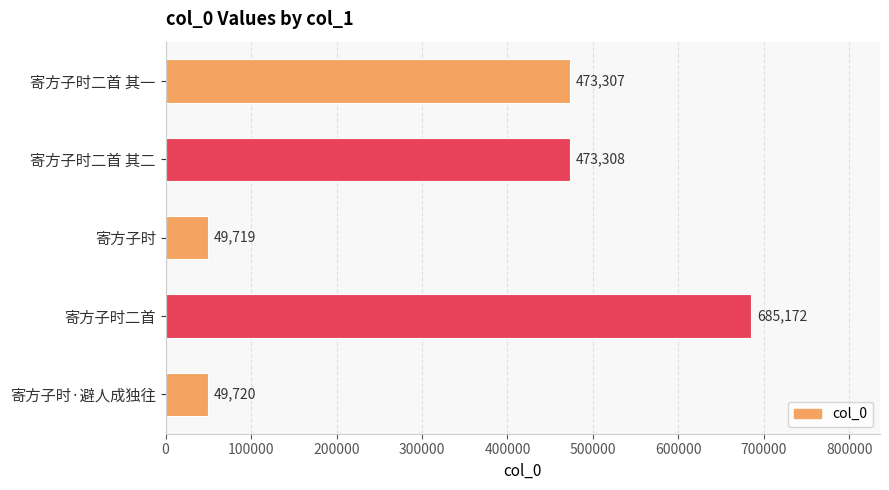

What is the change in value from 寄方子时 to 寄方子时二首 其一?

+423588